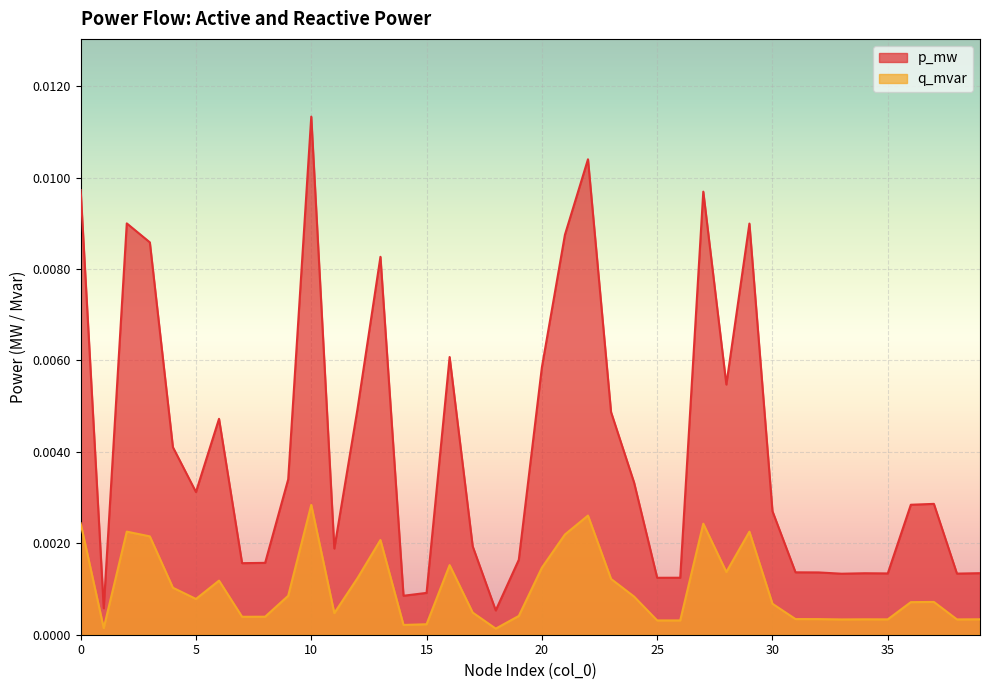

Rank the categories by p_mw value from lowest to highest.

18, 1, 14, 15, 25, 26, 33, 38, 35, 34, 39, 32, 31, 7, 8, 19, 11, 17, 30, 36, 37, 5, 24, 9, 4, 6, 23, 12, 28, 20, 16, 13, 3, 21, 29, 2, 27, 0, 22, 10